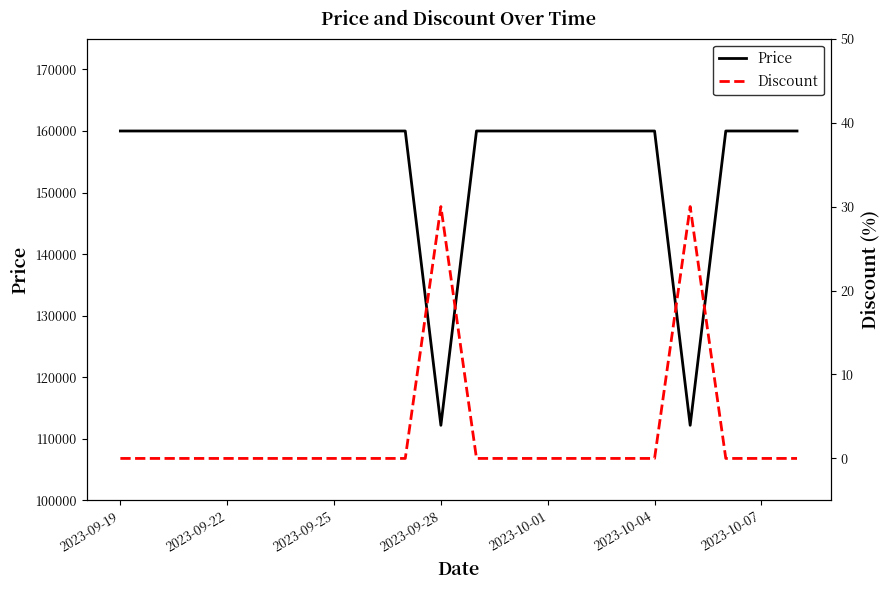

At which label does Price reach its peak?

2023-09-19